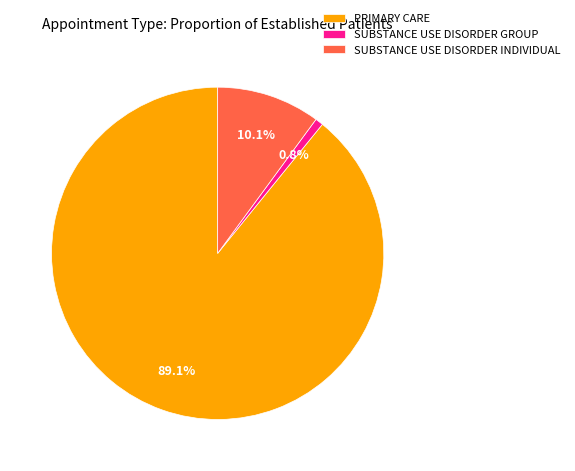

How many segments does this pie chart have?

3